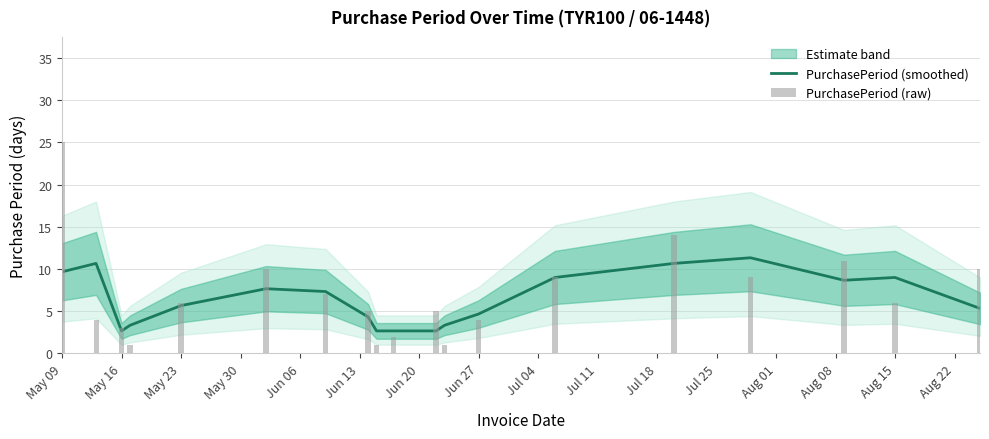

Which category has the highest value across all series?

May 09